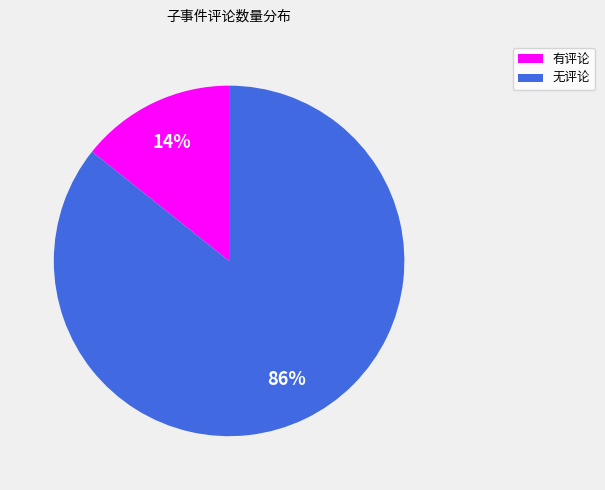

Rank the categories by value from highest to lowest.

无评论, 有评论